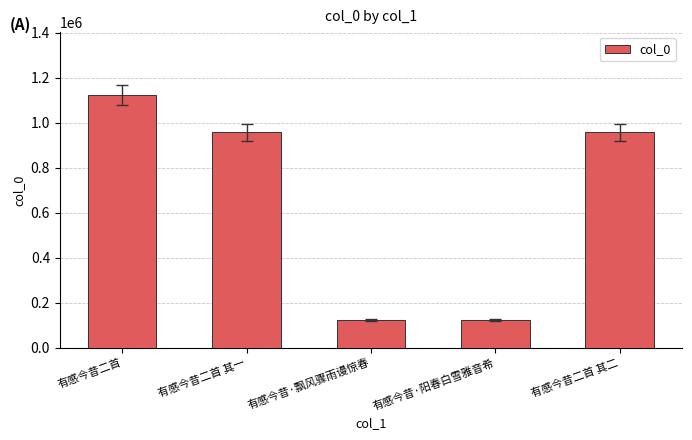

What is the sum of the values at 有感今昔二首 其二 and 有感今昔二首 其一?

1912927